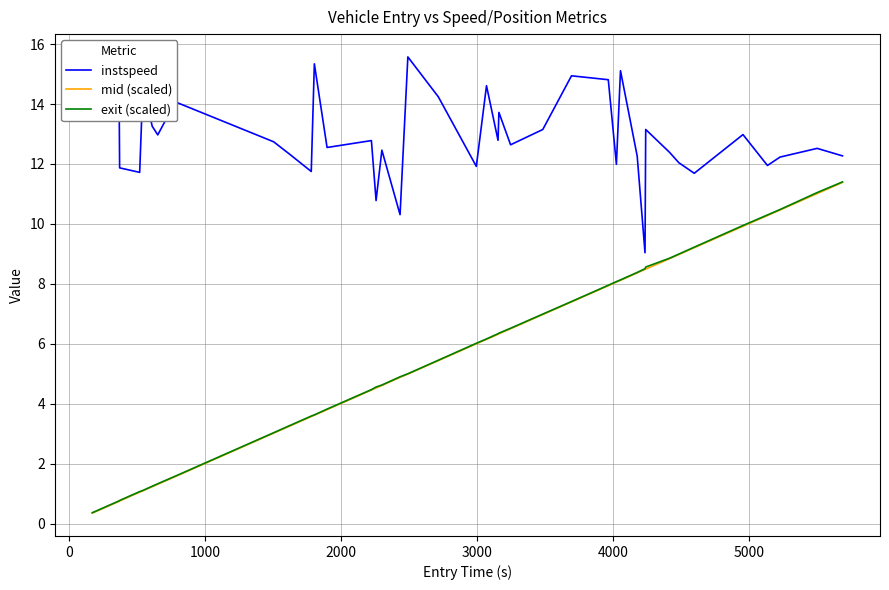

Which series has the largest range (max minus min)?

exit (scaled)